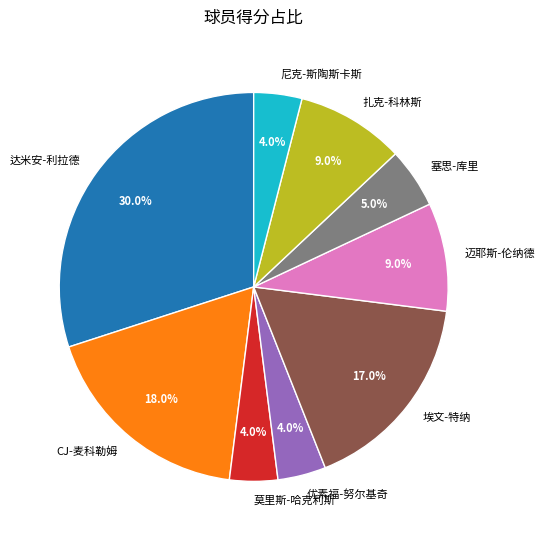

What is the ratio of the value at 达米安-利拉德 to the value at 塞思-库里?

6.0